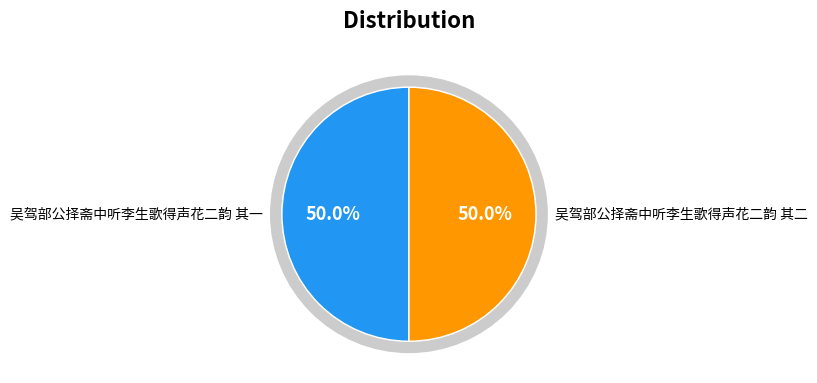

How many segments does this pie chart have?

2